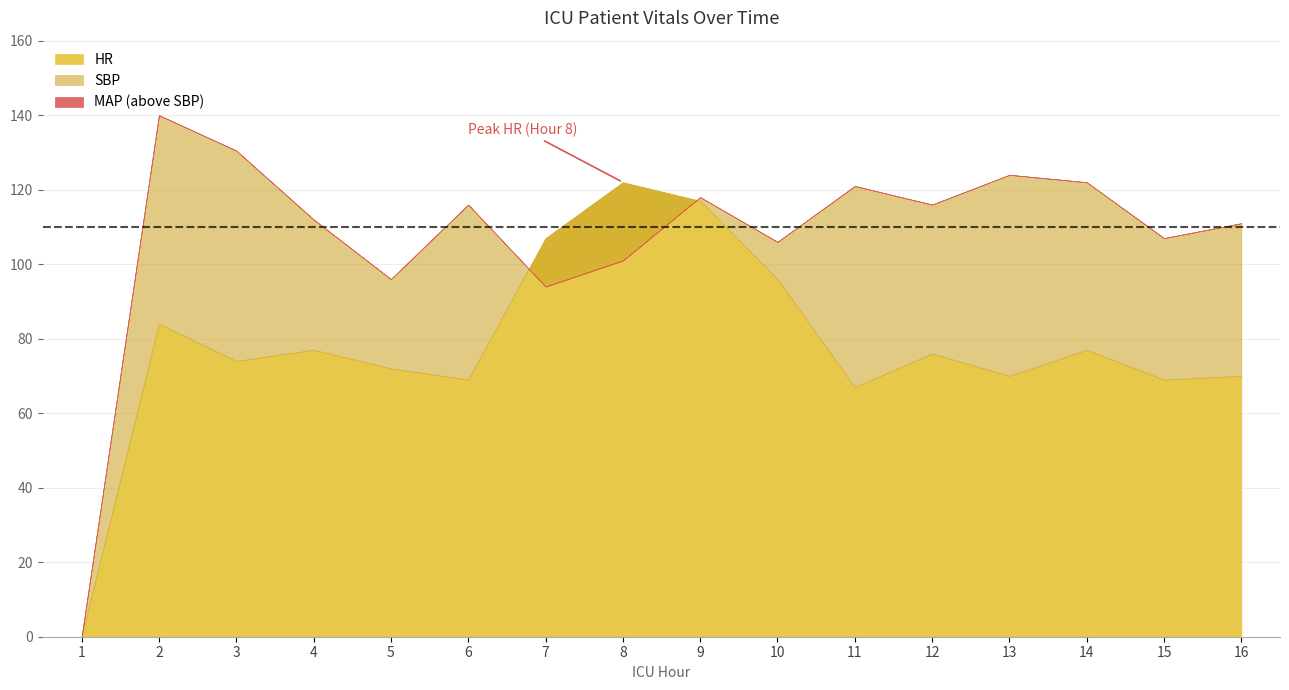

Where does the HR series first go above 76?

2